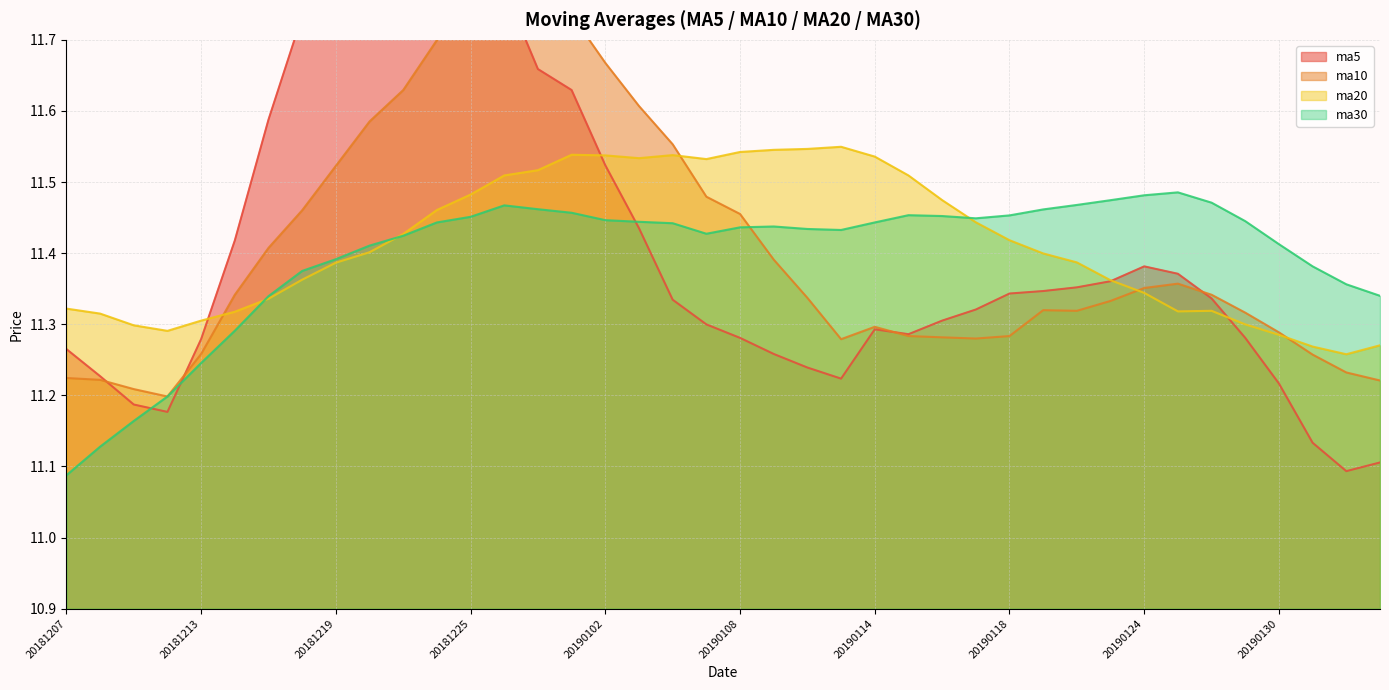

True or false: ma10 and ma30 intersect in this chart.

True